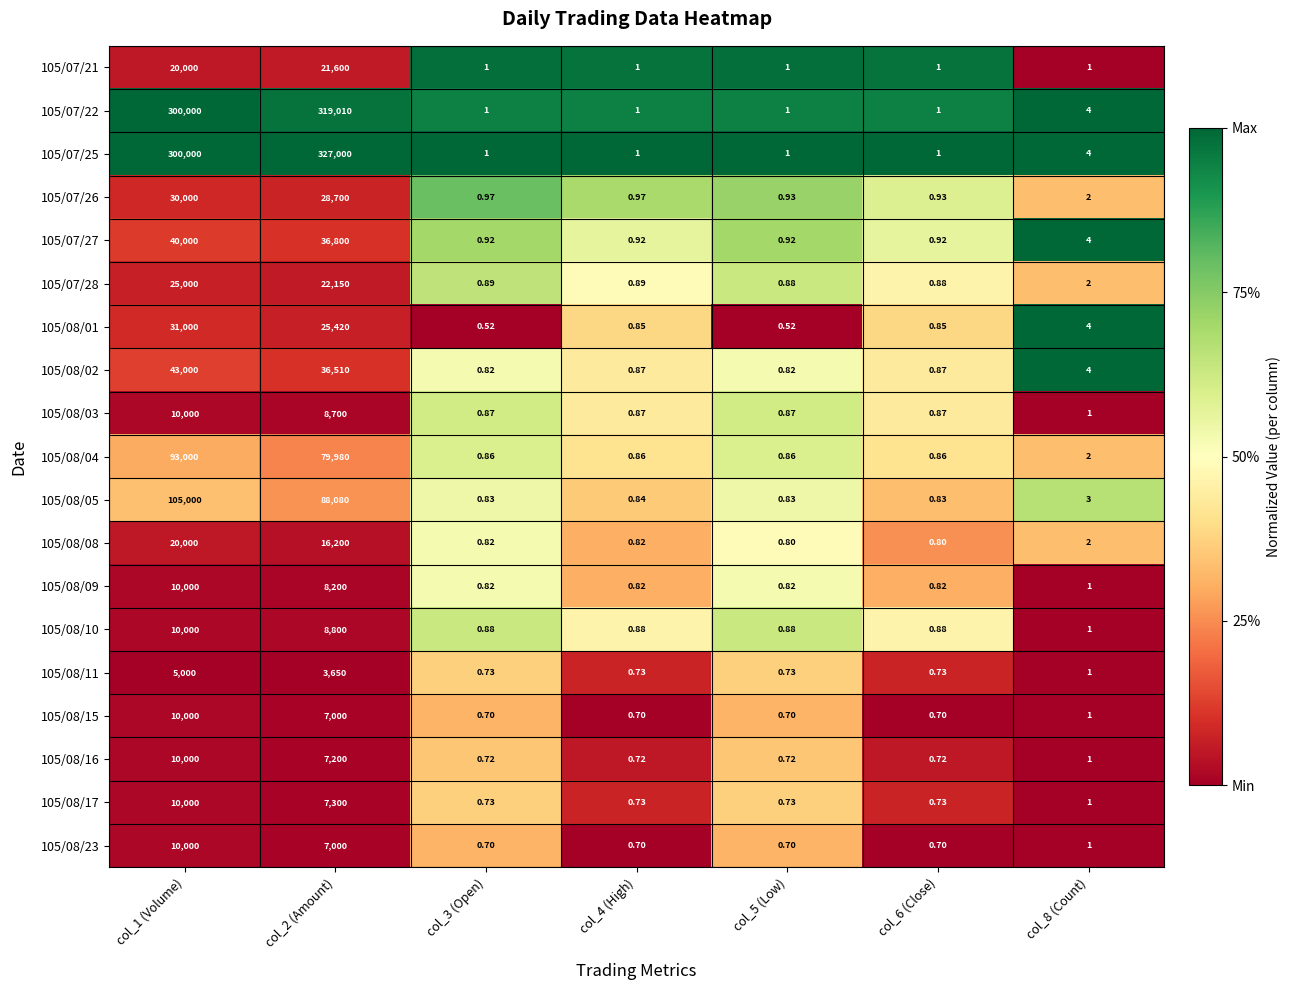

What is the spread (max minus min) of values at col_2 (Amount)?

323350.0